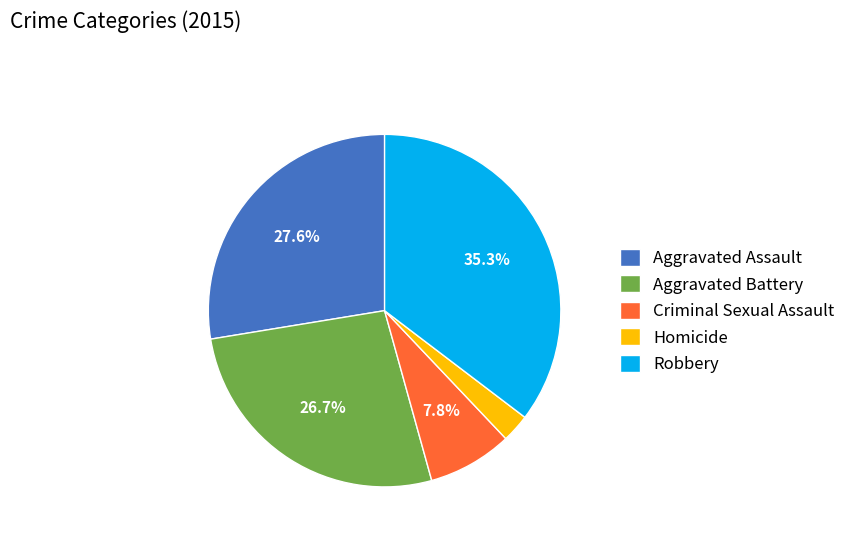

To the nearest percent, what is the average slice percentage?

20%